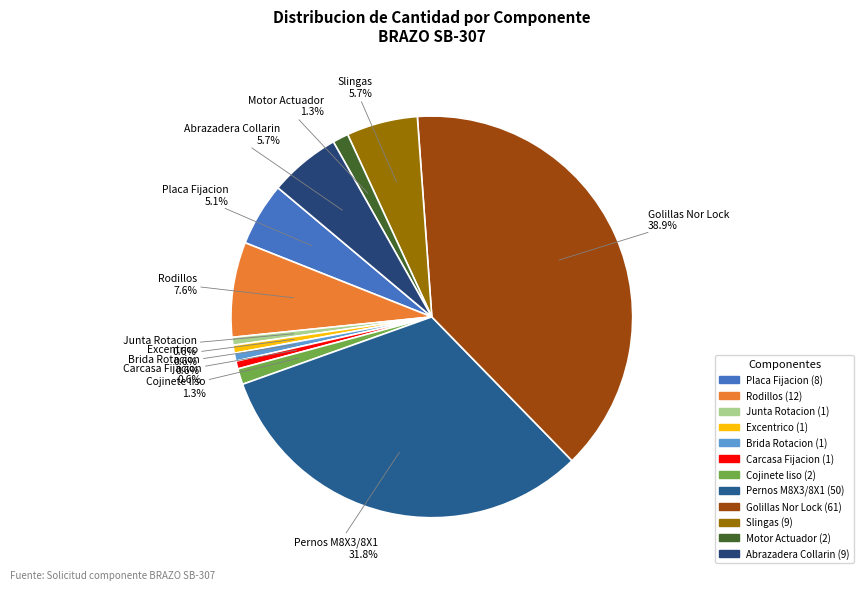

To the nearest percent, what is the difference between the Carcasa Fijacion and Pernos M8X3/8X1 slice percentages?

31%